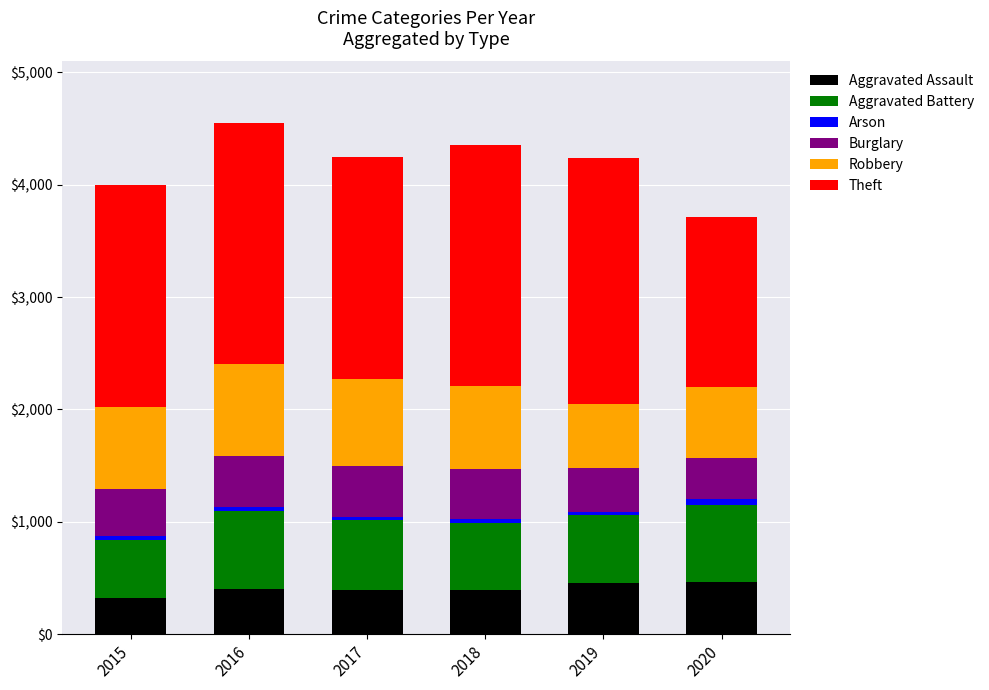

The value of Aggravated Assault at 2019 is 452. True or false?

True